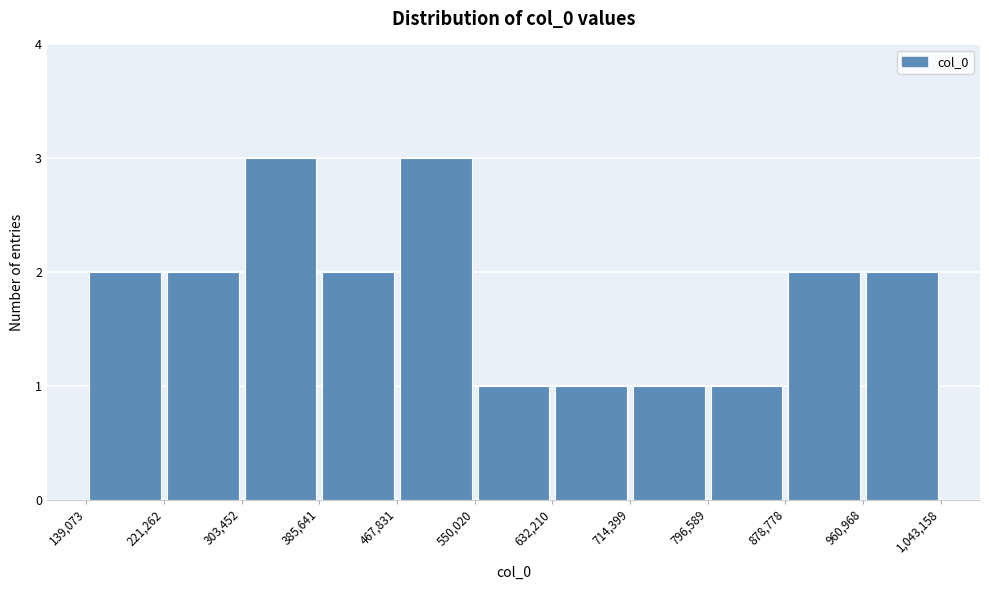

Reading left to right, transcribe this chart: for each bar, give the range it covers on the x-axis and its height. The values are not printed on the chart, so give them approximately, as read against the axis.

139,073 to 221,262: 2
221,262 to 303,452: 2
303,452 to 385,641: 3
385,641 to 467,831: 2
467,831 to 550,020: 3
550,020 to 632,210: 1
632,210 to 714,399: 1
714,399 to 796,589: 1
796,589 to 878,778: 1
878,778 to 960,968: 2
960,968 to 1,043,158: 2